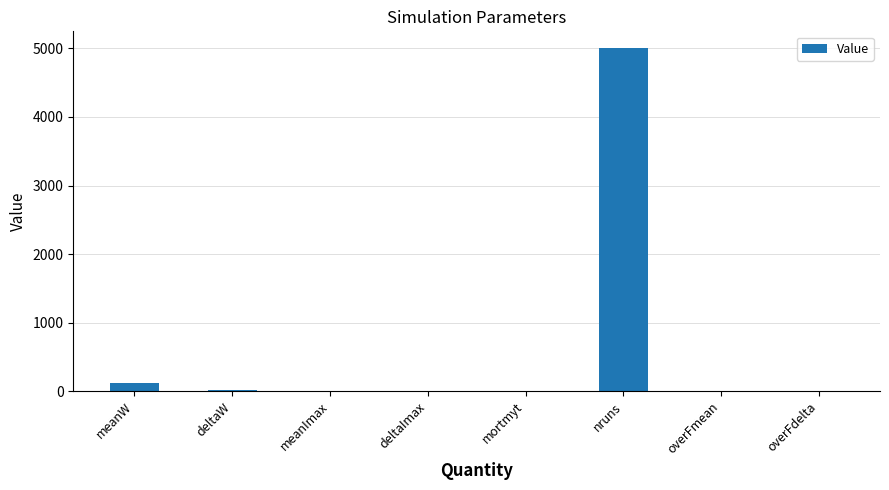

What value does the data have at nruns?

5000.0